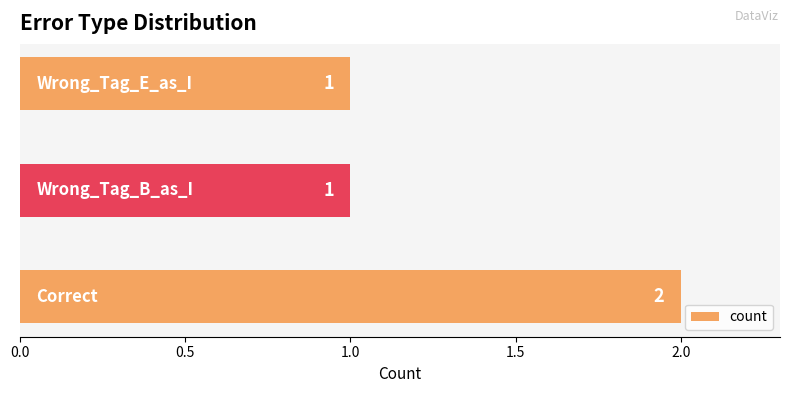

Reading bottom to top, list all the values displayed in this chart.

2	1	1